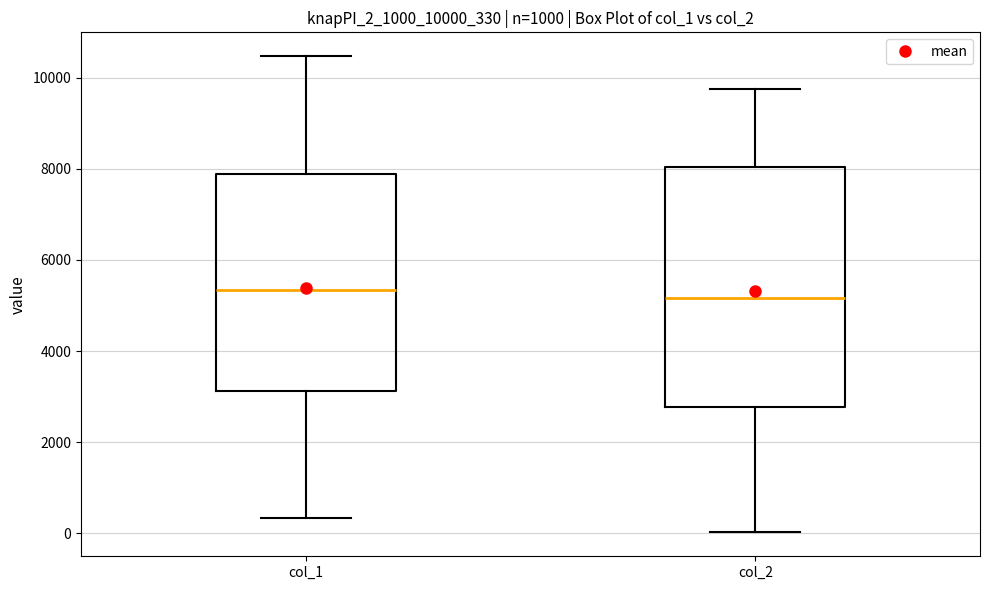

Which box is the tallest, from its lower edge to its upper edge?

col_2